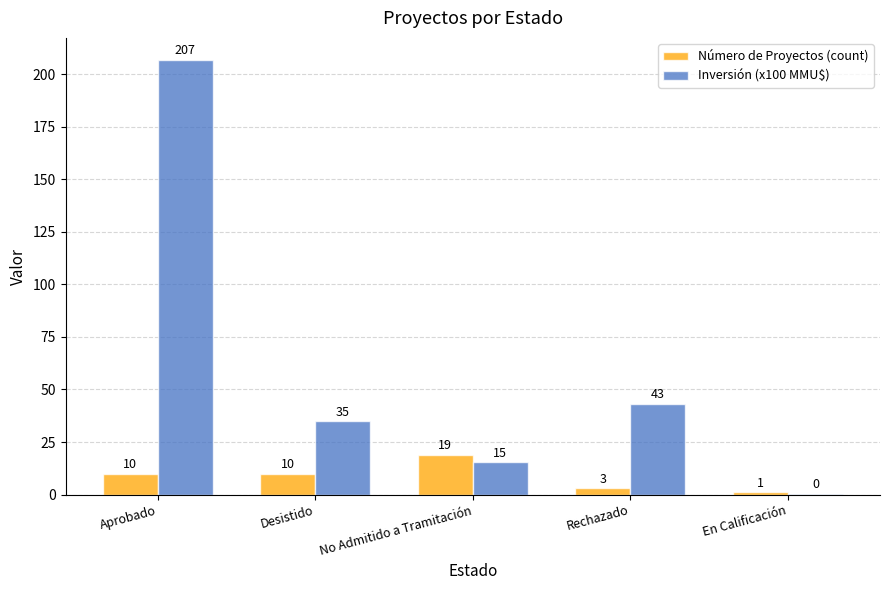

True or false: Número de Proyectos (count) has a value of 31.1 at No Admitido a Tramitación.

False